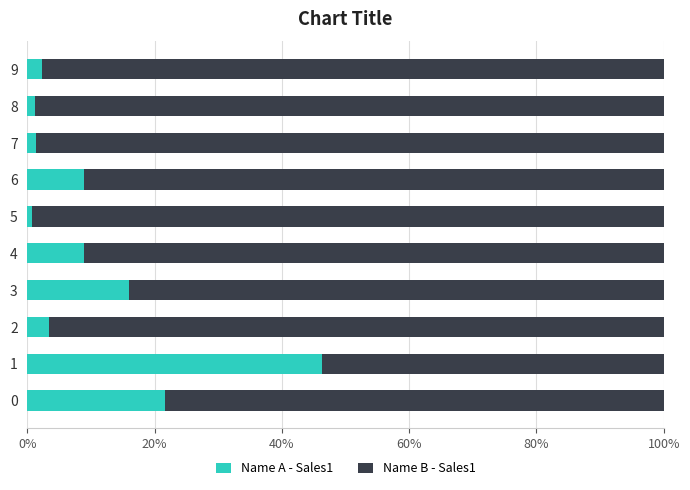

What are all the series names shown in the legend?

Name A - Sales1, Name B - Sales1